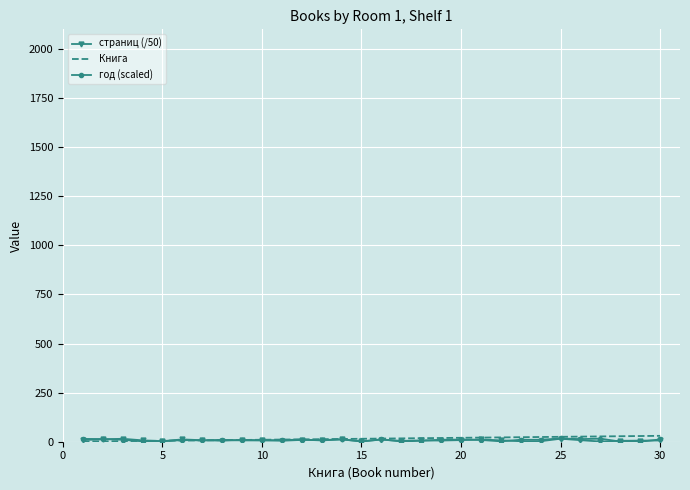

Reading left to right, extract all data points from this chart.

страниц (/50): 8.6	12.1	15.0	7.0	2.8	11.8	7.6	5.4	8.9	7.8	4.9	9.2	8.2	12.2	2.2	10.8	4.3	6.6	6.0	8.3	11.5	6.9	2.6	2.7	15.2	8.0	1.0	4.7	5.5	6.4
Книга: 1.0	2.0	3.0	4.0	5.0	6.0	7.0	8.0	9.0	10.0	11.0	12.0	13.0	14.0	15.0	16.0	17.0	18.0	19.0	20.0	21.0	22.0	23.0	24.0	25.0	26.0	27.0	28.0	29.0	30.0
год (scaled): 14.3	13.7	10.0	2.0	2.3	8.3	6.7	9.7	6.7	6.7	8.3	10.7	6.7	12.0	1.0	12.0	1.0	5.0	10.0	11.0	9.0	2.0	10.0	10.0	16.7	13.3	15.7	0.7	0.0	11.7